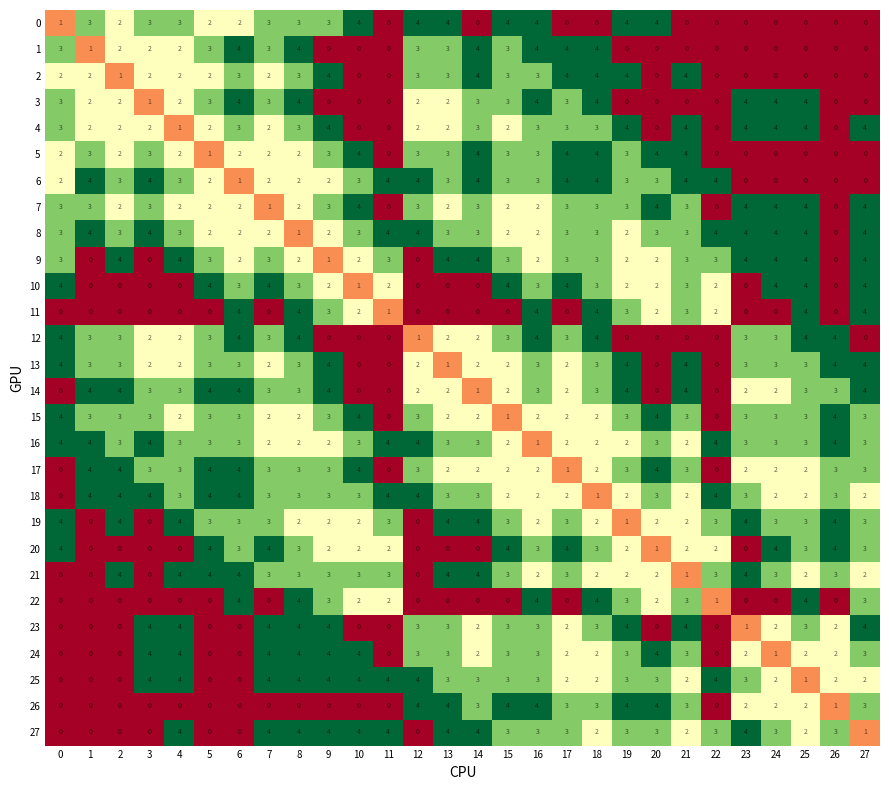

What is the maximum value shown in the chart?

4